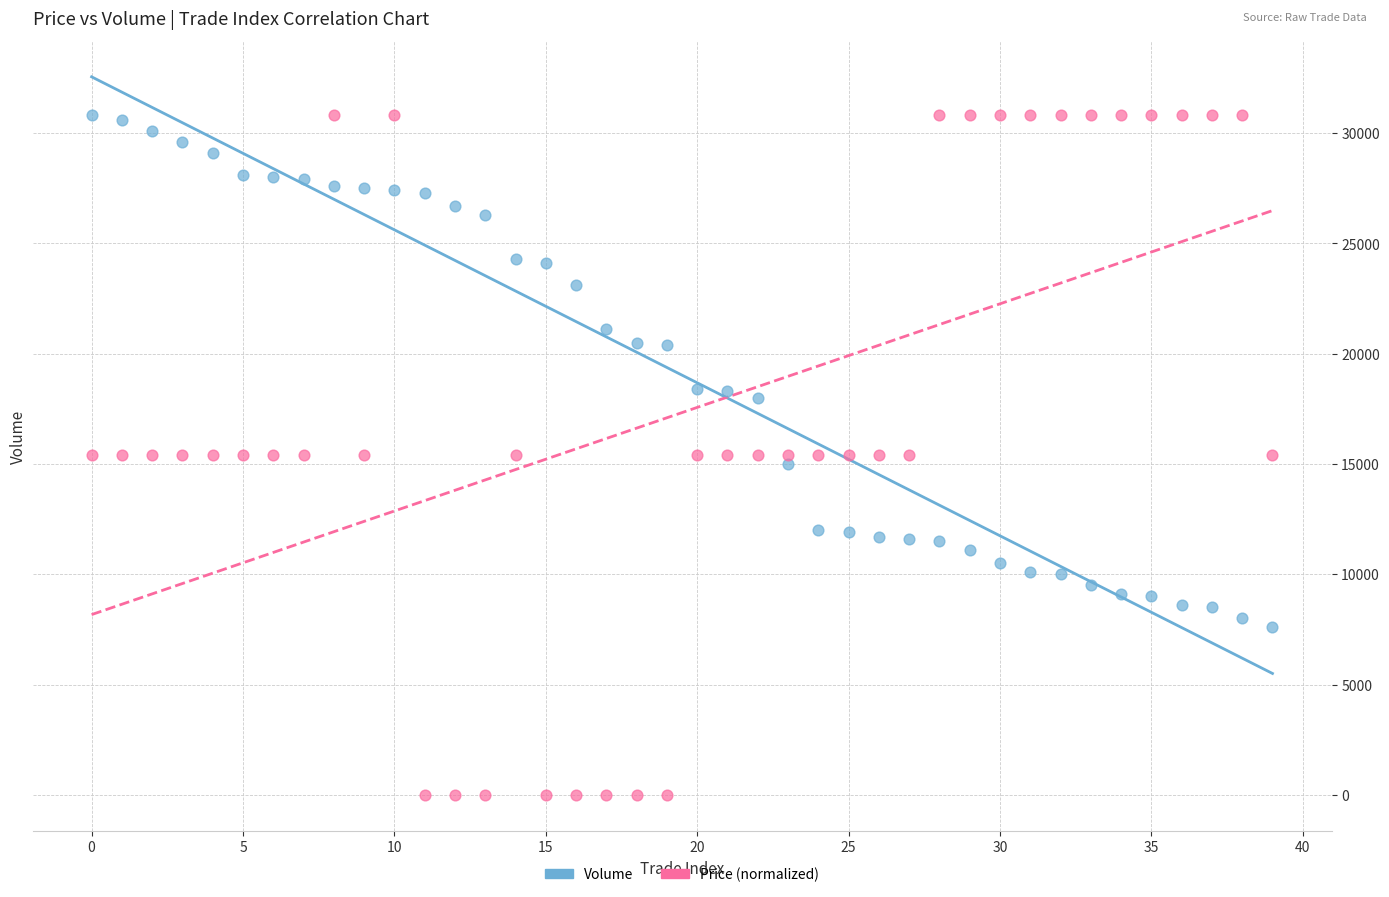

What are all the series names shown in the legend?

Volume, Price (normalized)